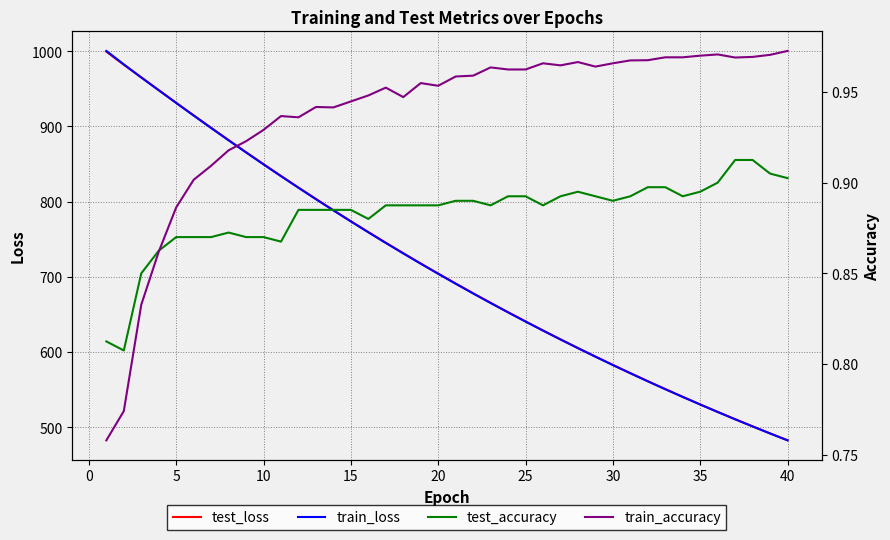

Is it true that train_loss equals 530.2 at 35?

True